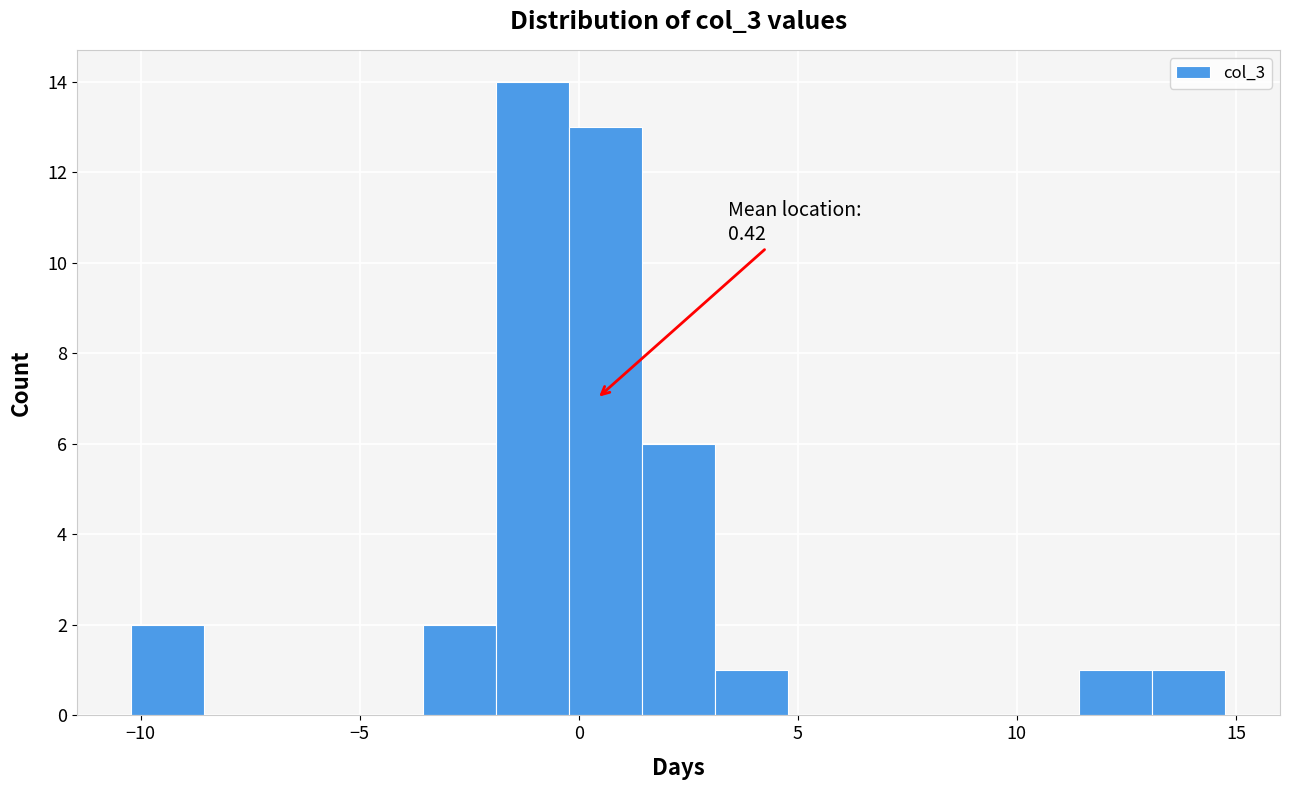

Read against the x-axis, roughly where is the centre of the tallest bar?

-1.0